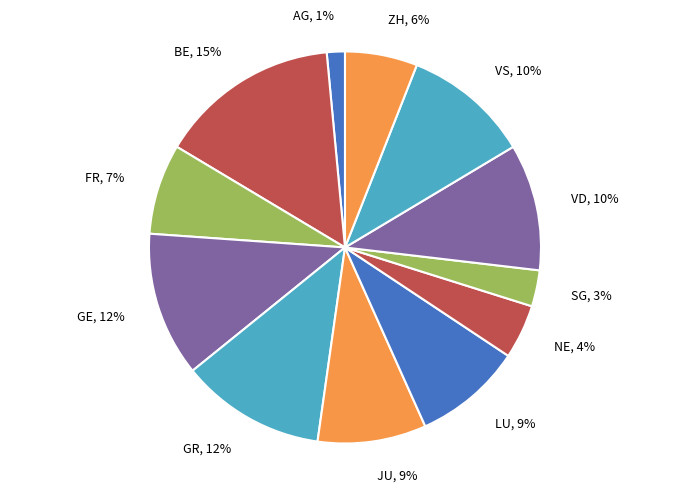

To the nearest percent, what percentage of the pie is FR?

7%